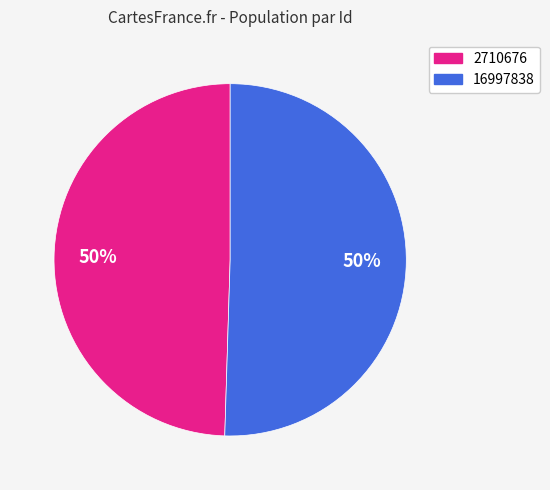

Is the sum of 2710676 and 16997838 greater than half?

Yes